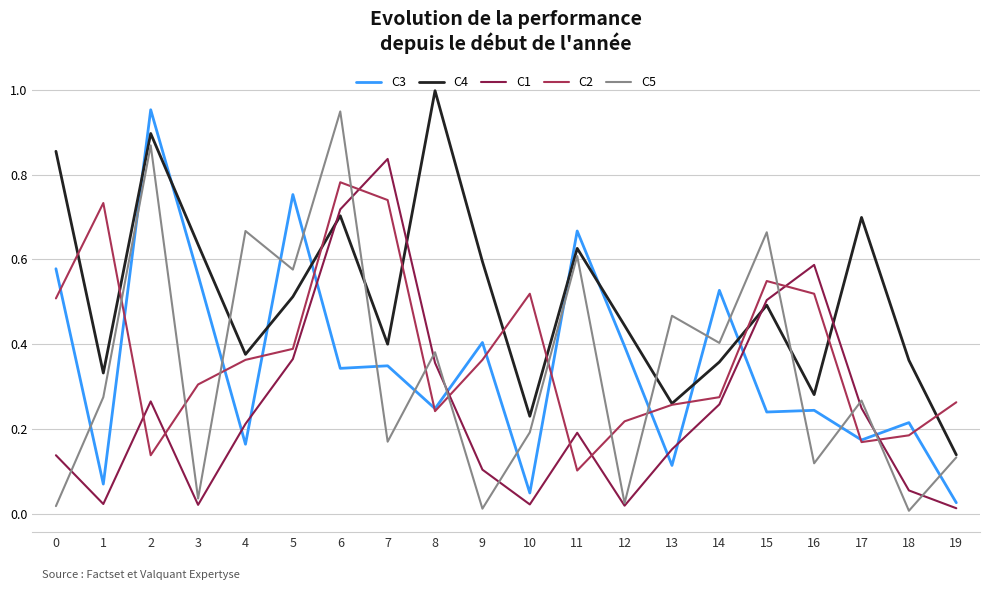

Between 4 and 6, which series saw the biggest shift?

C1